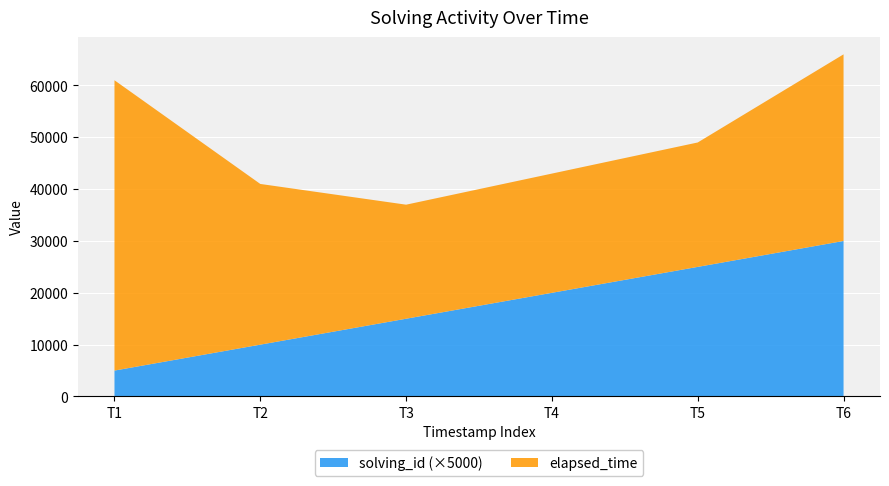

Reading left to right, list all the values displayed in this chart.

solving_id: 1	2	3	4	5	6
elapsed_time: 56000	31000	22000	23000	24000	36000